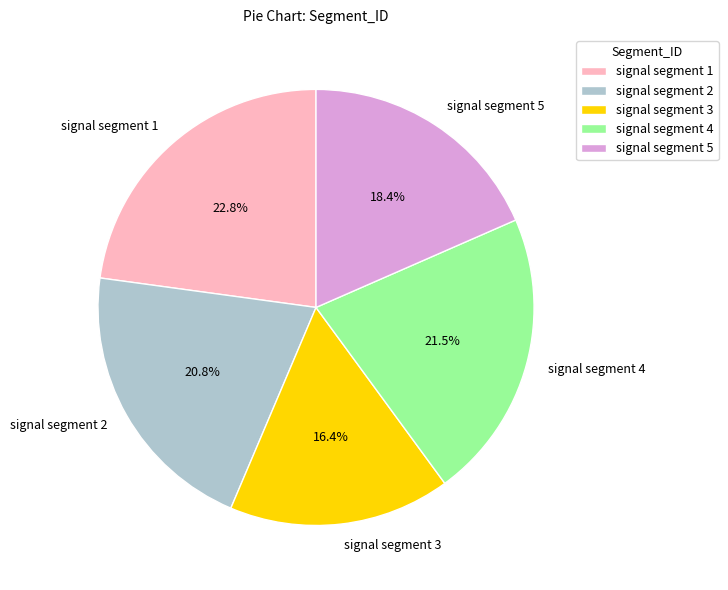

Is there any slice that represents more than half of the pie?

No